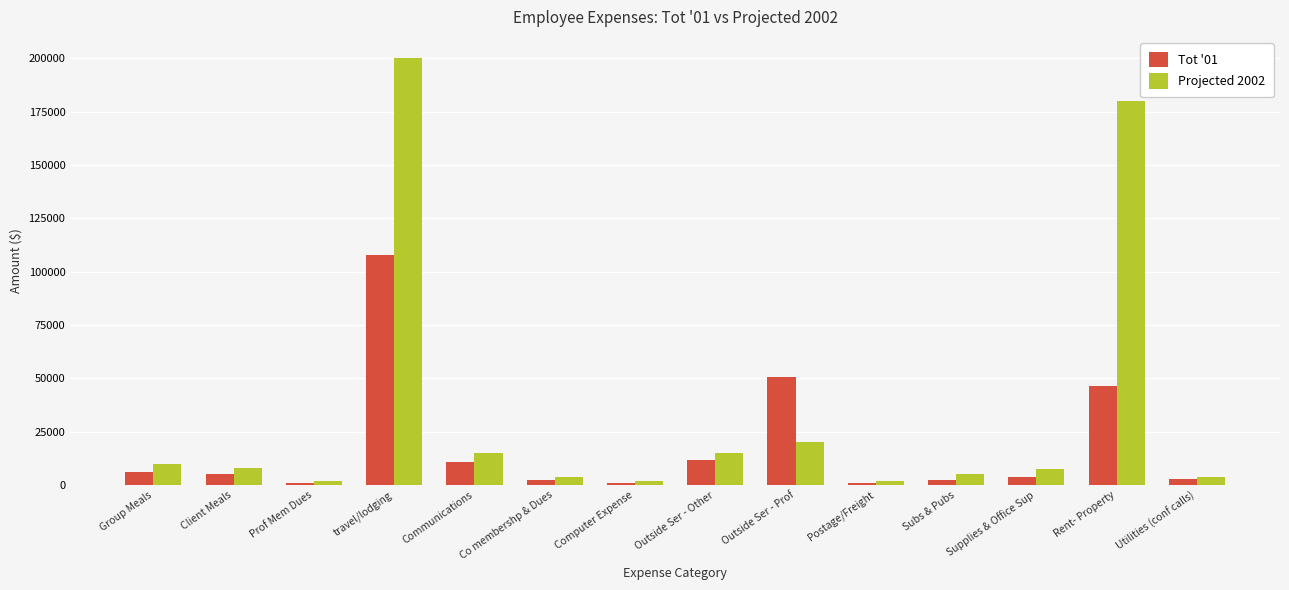

What is the average value of the Tot '01 series?

18081